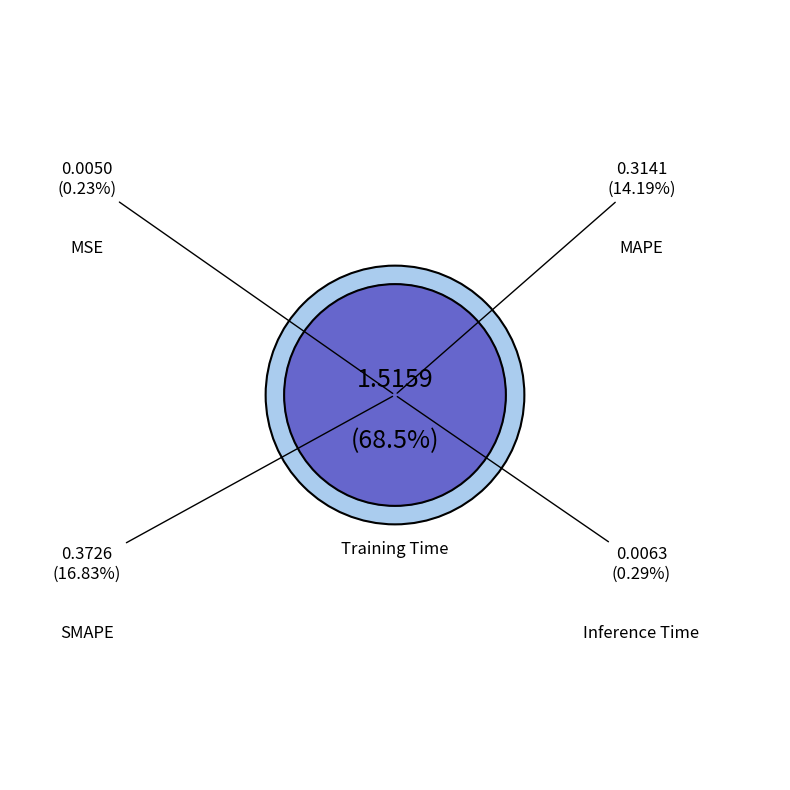

Which category has the biggest portion of the pie?

Training Time